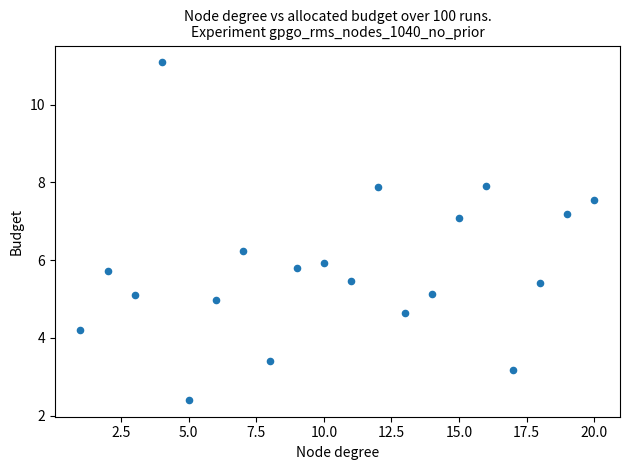

What is the range of Y values (max minus min)?

8.7